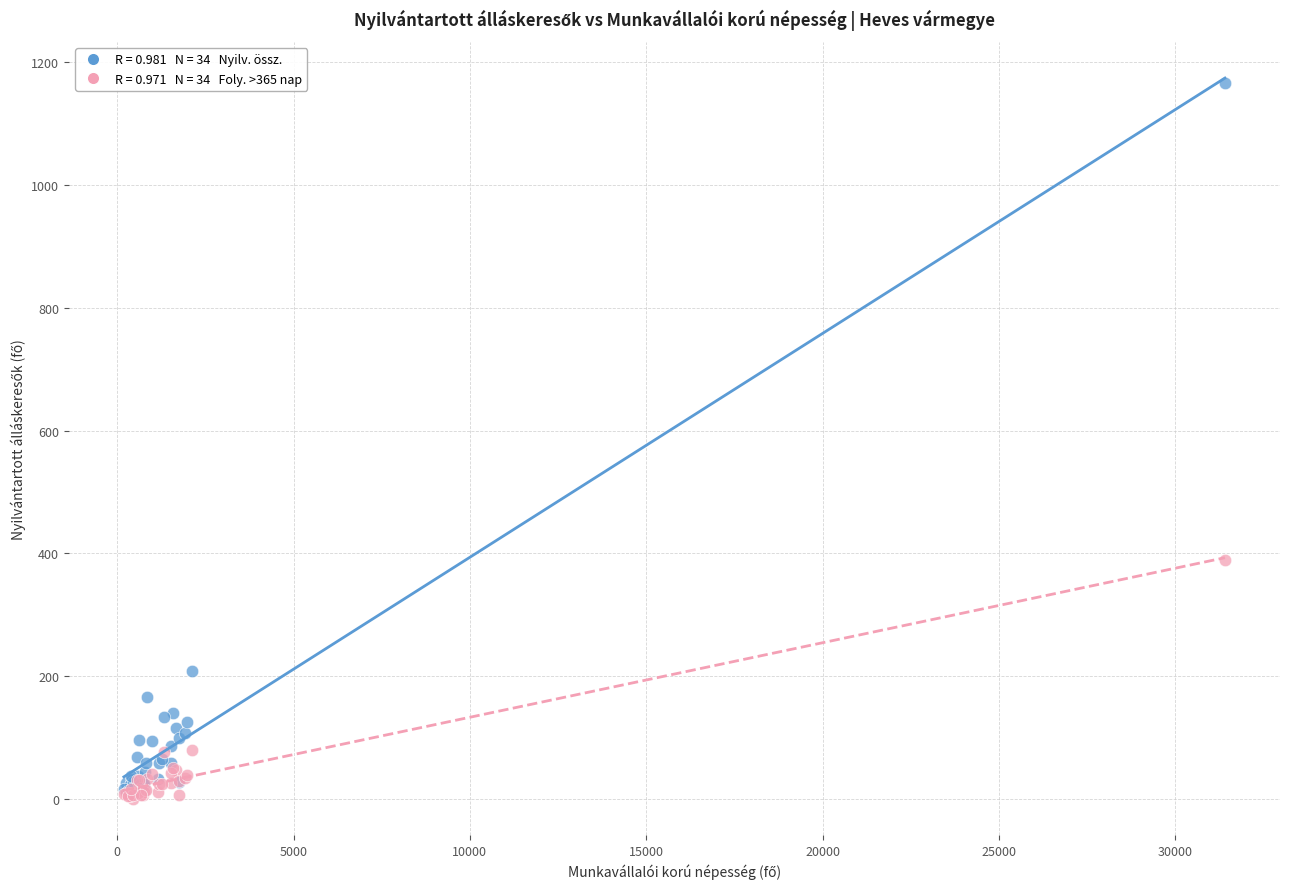

Across all series, what Y value is closest to 583?

389